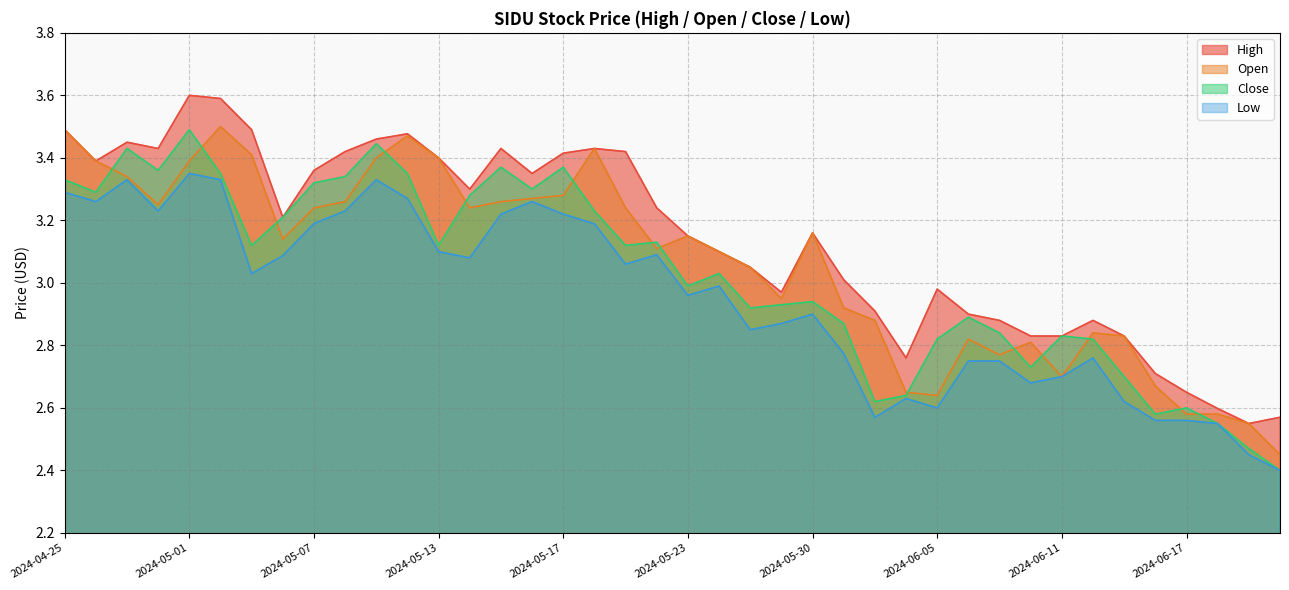

True or false: Close has a value of 3.3 at 2024-04-26.

True